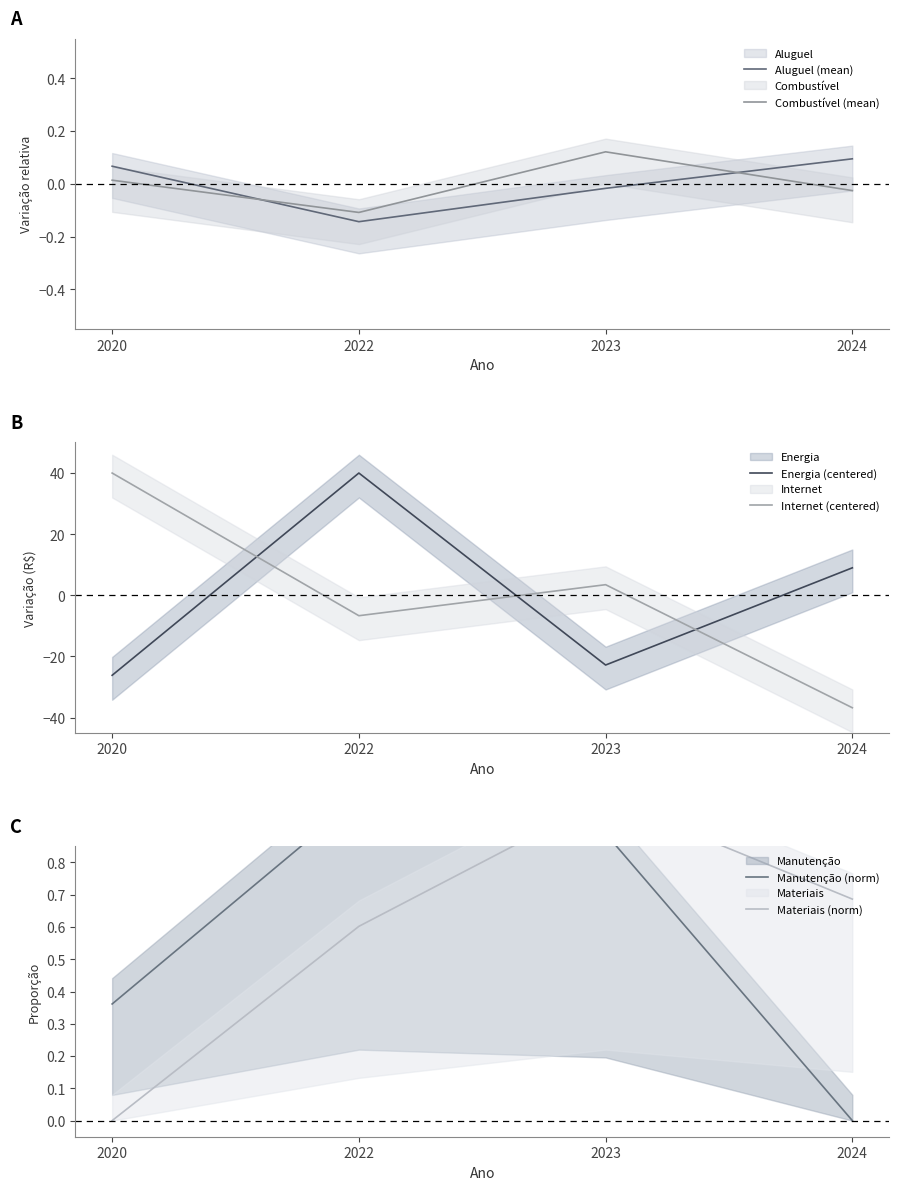

Reading right to left, transcribe all the data shown in this chart.

Aluguel (mean): 2024=0.1	2023=-0.0	2022=-0.1	2020=0.1
Combustível (mean): 2024=-0.0	2023=0.1	2022=-0.1	2020=0.0
Energia (centered): 2024=9.0	2023=-22.8	2022=40.0	2020=-26.2
Internet (centered): 2024=-36.8	2023=3.5	2022=-6.7	2020=40.0
Manutenção (norm): 2024=0.0	2023=0.9	2022=1.0	2020=0.4
Materiais (norm): 2024=0.7	2023=1.0	2022=0.6	2020=0.0